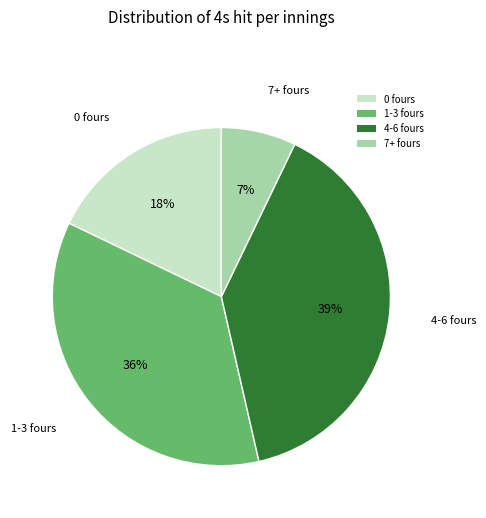

Which category has the smallest portion of the pie?

7+ fours